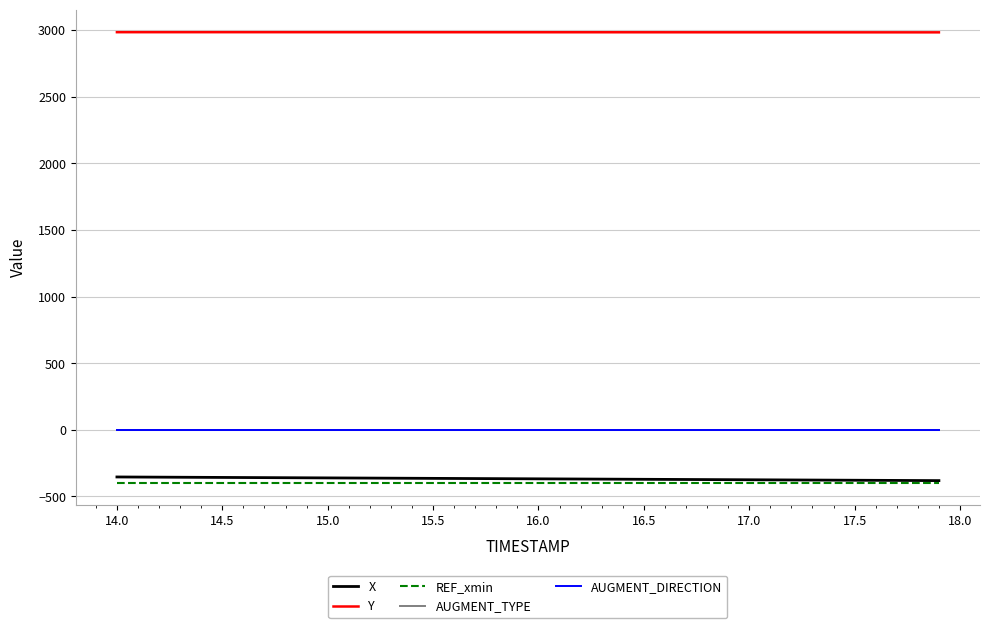

What is the smallest value displayed?

-395.6